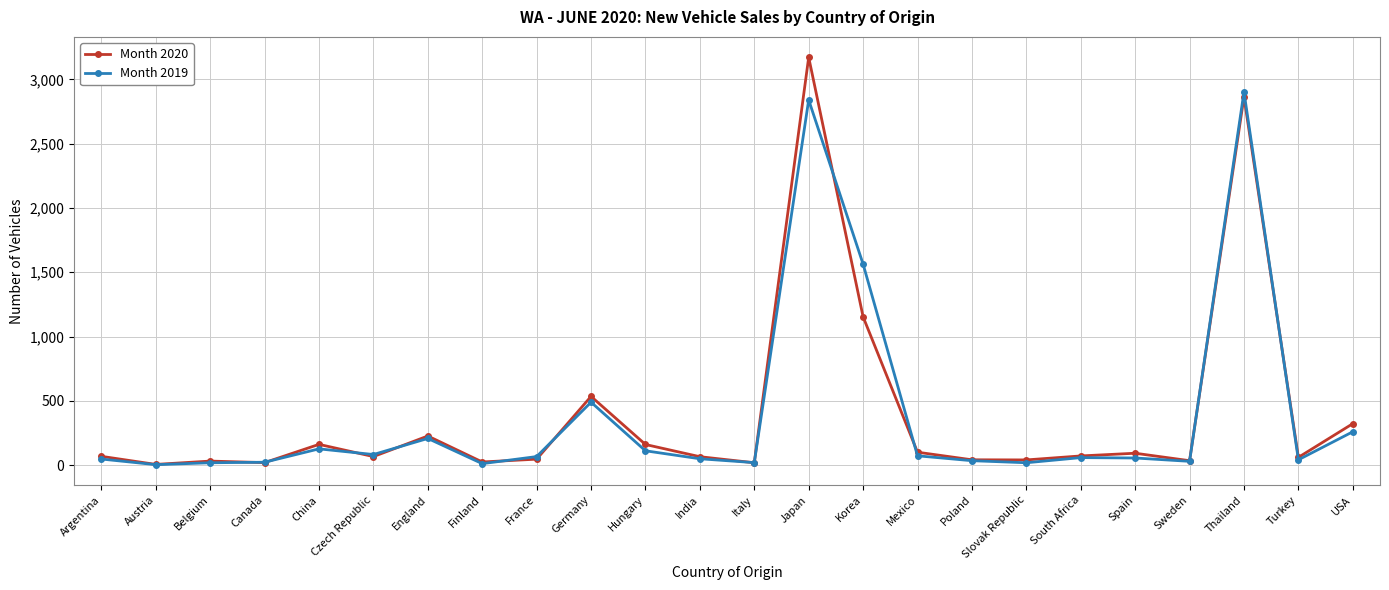

Which category has the highest value in the Month 2020 series?

Japan